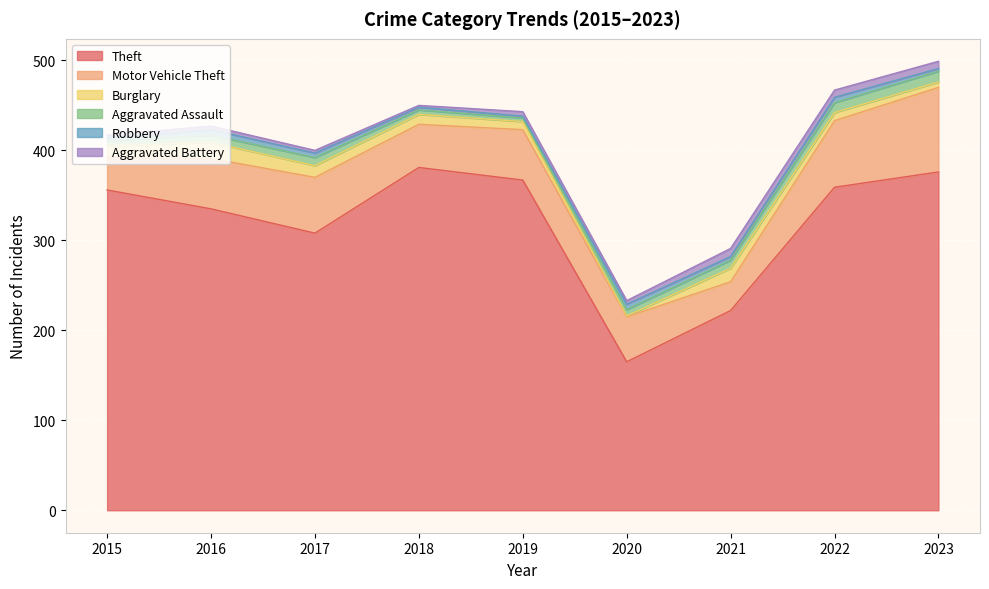

What is the lowest value of the Robbery series?

2